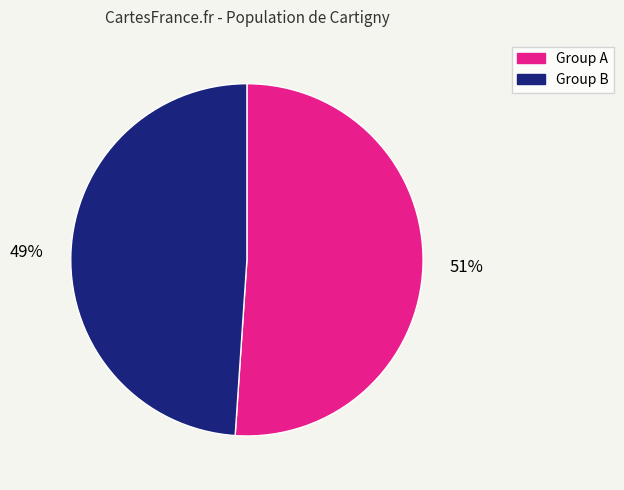

What is the ratio of the value at Group A to the value at Group B?

1.0